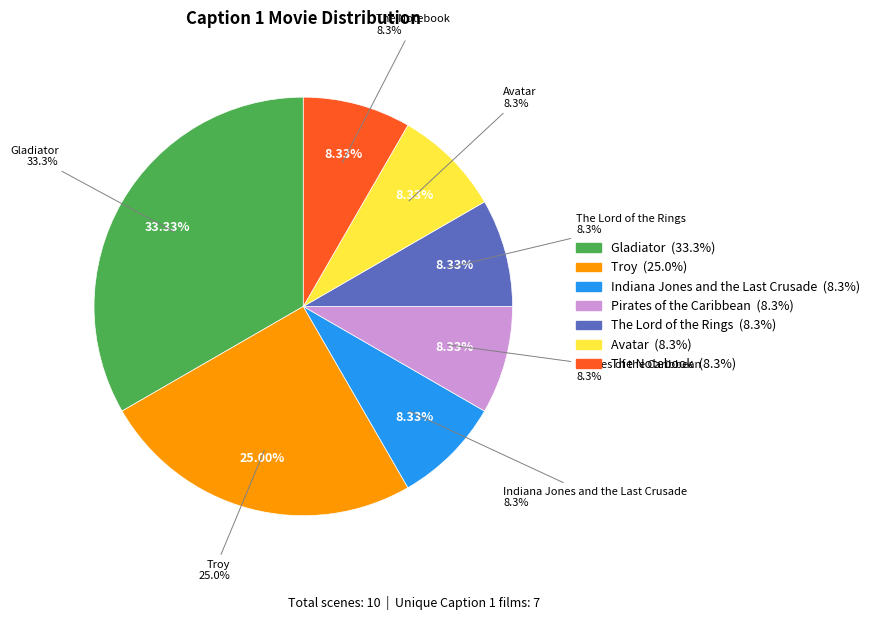

Is there any slice that represents more than half of the pie?

No